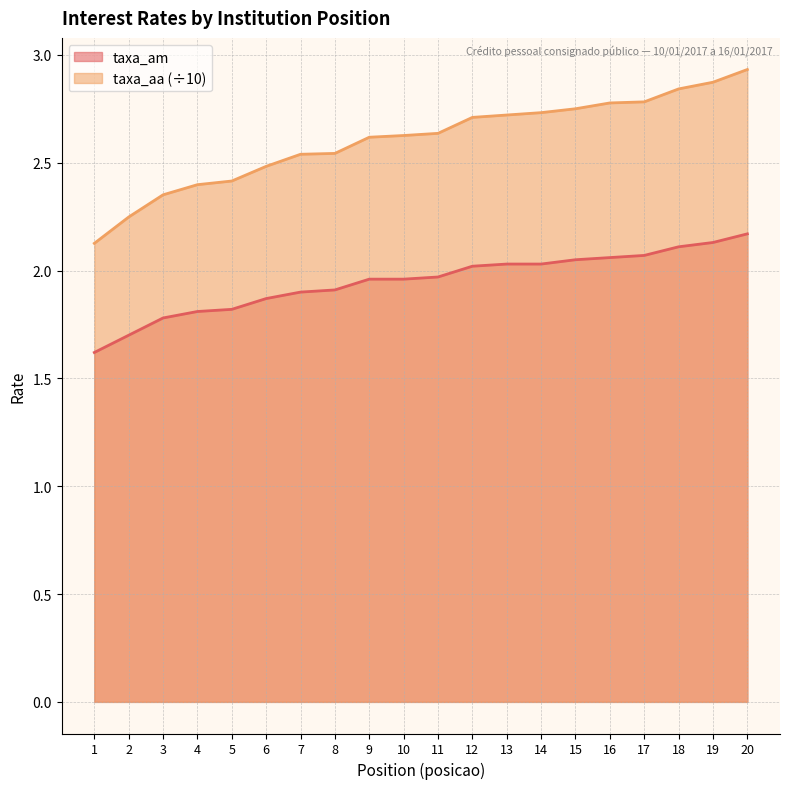

Which series has the largest total across all categories?

taxa_aa (÷10)